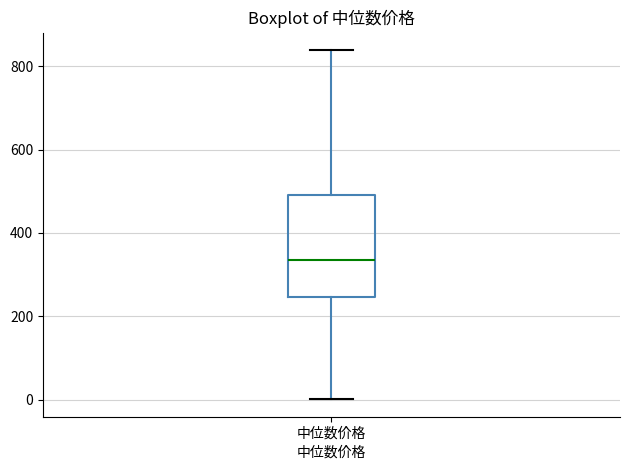

Where is the lower edge of the box for 中位数价格 on the y-axis? The values are not printed on the chart, so give them approximately, as read against the axis.

240